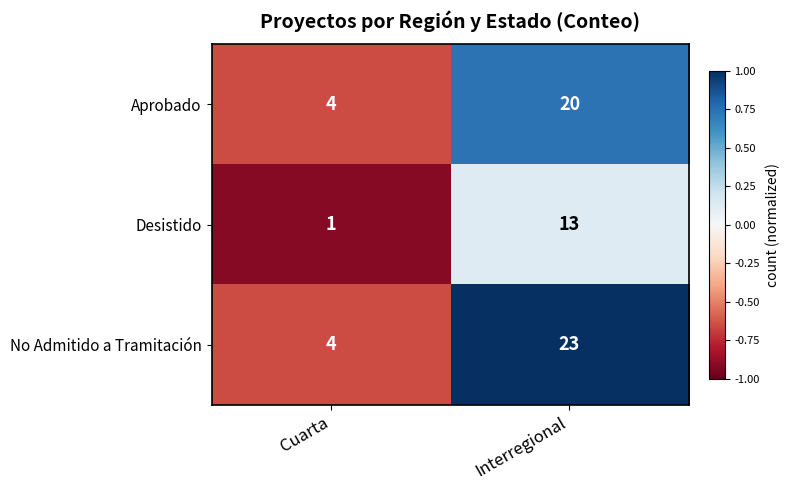

Rank the categories by Aprobado value from lowest to highest.

Cuarta, Interregional